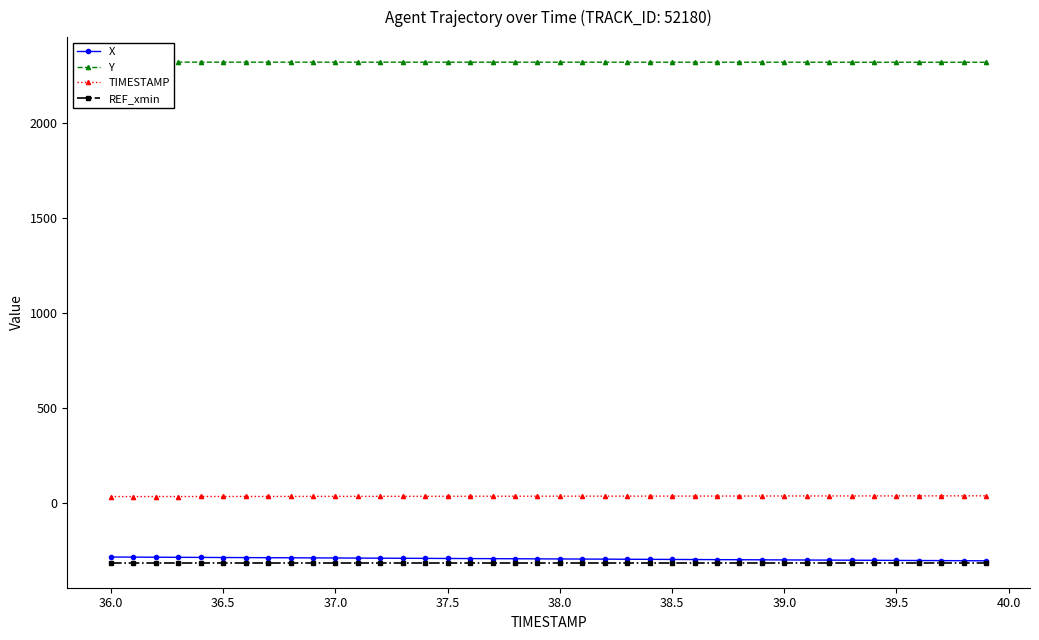

Which series has the largest range (max minus min)?

X